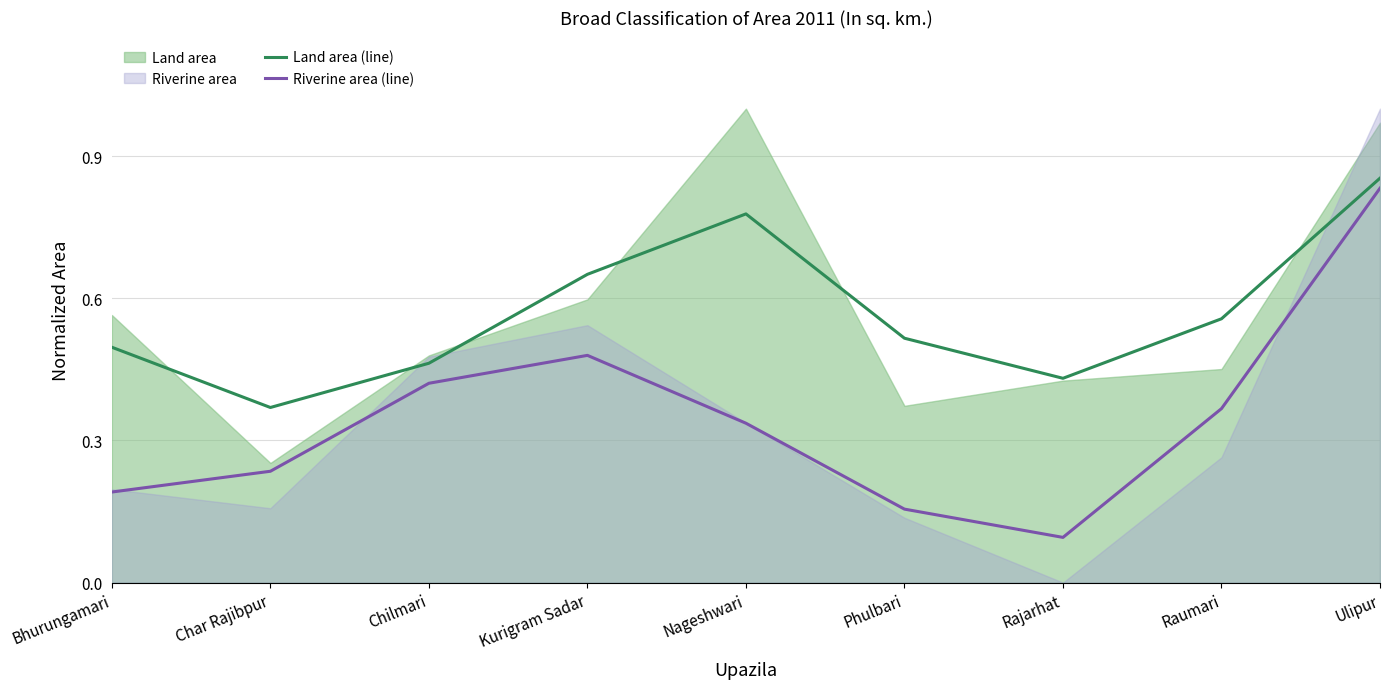

List the labels in order of Riverine area (line) value, smallest first.

Rajarhat, Phulbari, Bhurungamari, Char Rajibpur, Nageshwari, Raumari, Chilmari, Kurigram Sadar, Ulipur